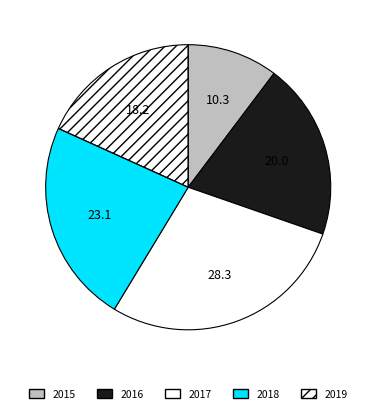

Combined, do 2019 and 2017 account for over 50%?

No